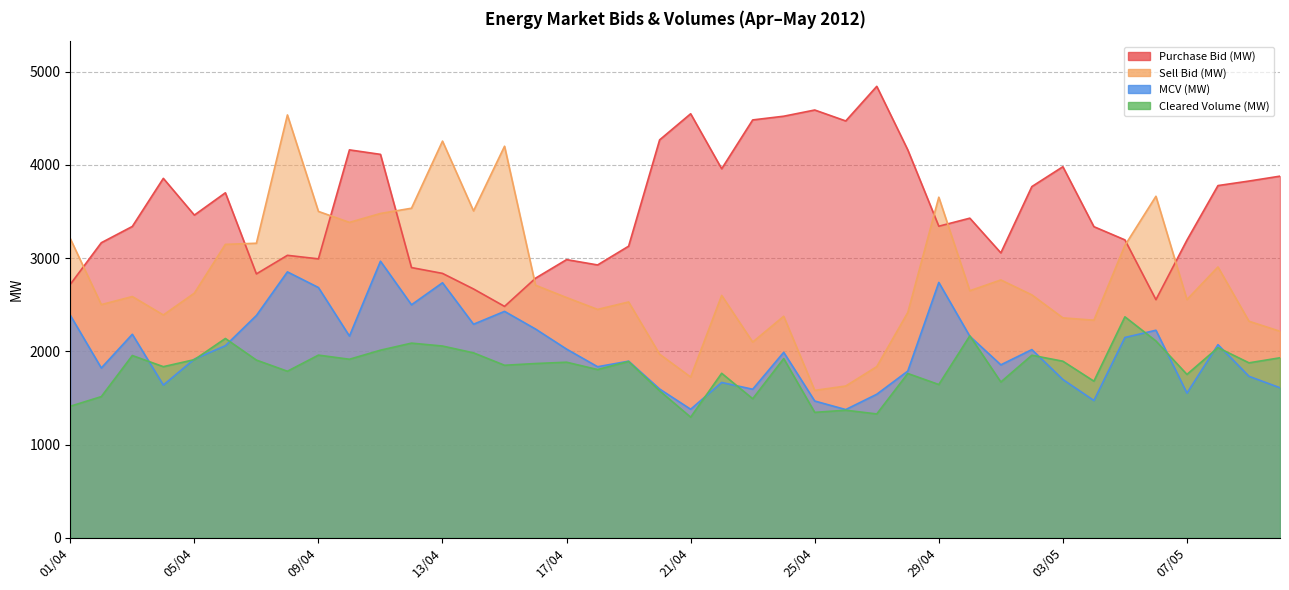

Between 10/04 and 18/04, which series saw the biggest shift?

Purchase Bid (MW)